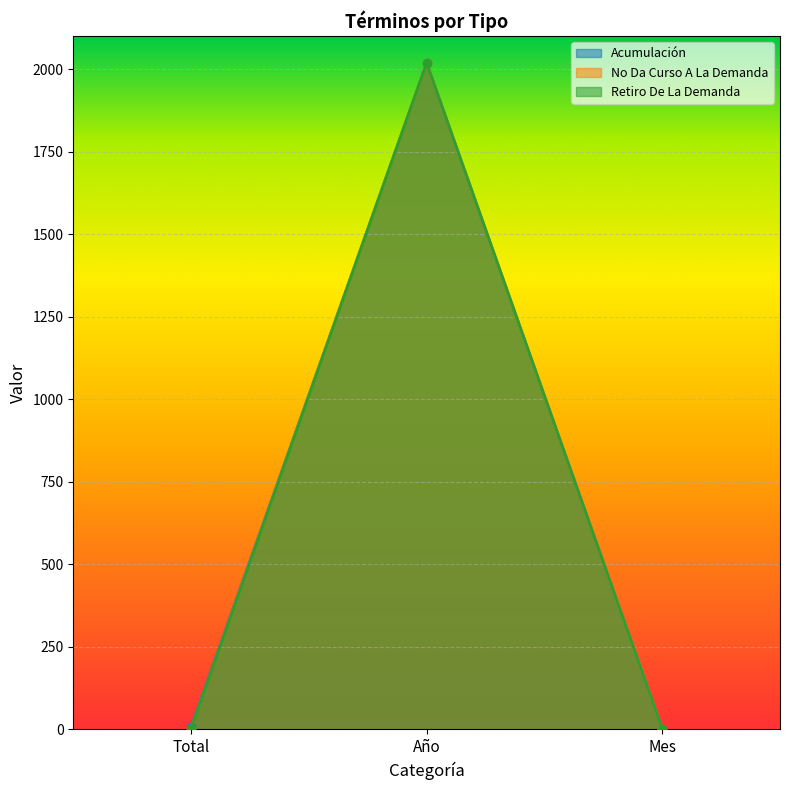

What is the smallest value displayed?

1